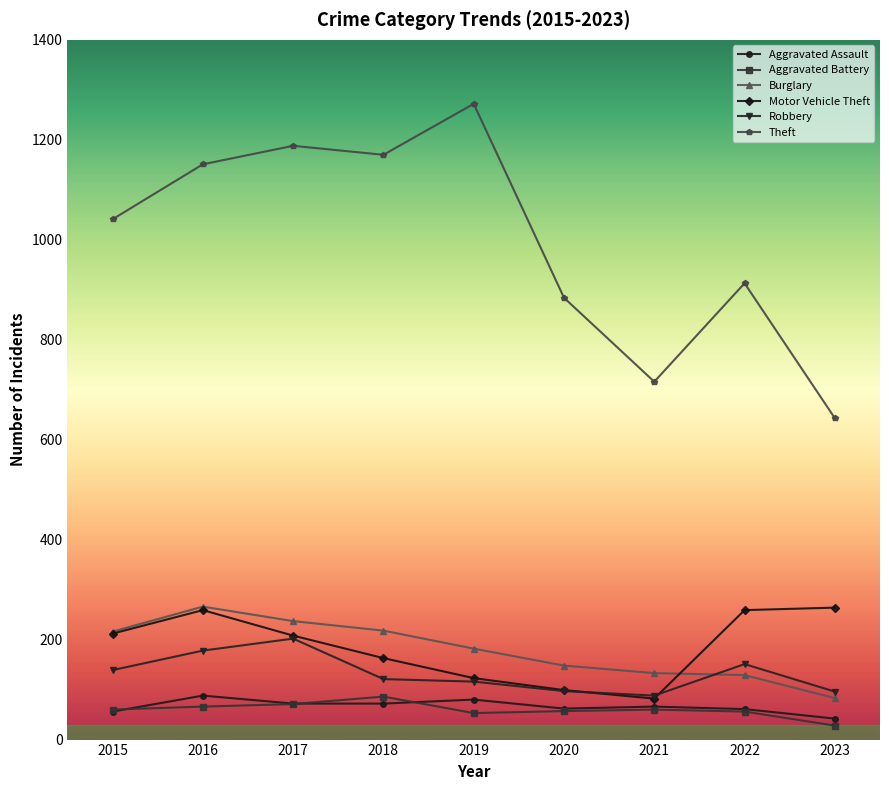

Does the chart display data point markers on the line(s)?

Yes